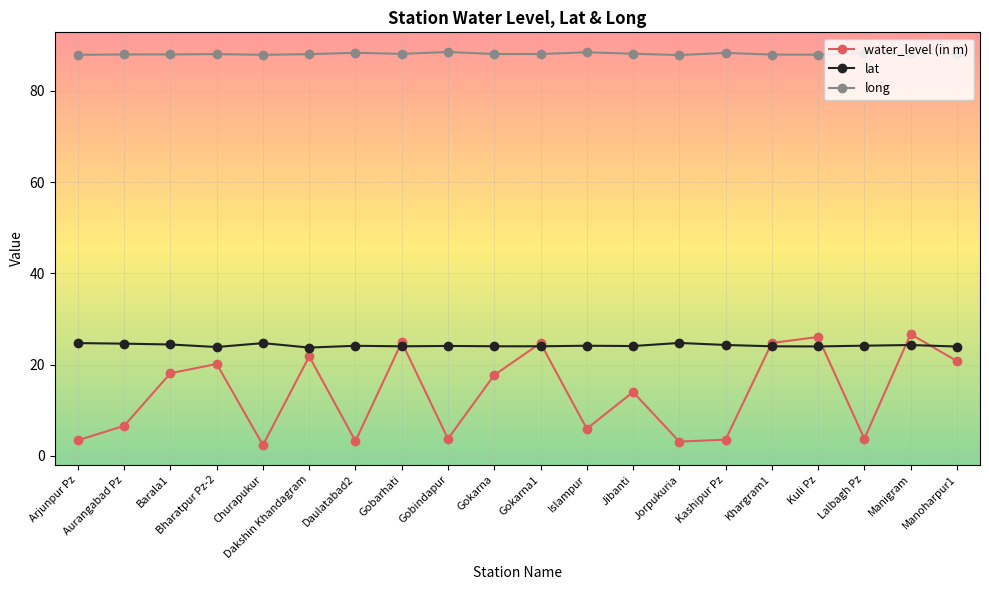

The value of long at Jorpukuria is 151.3. True or false?

False